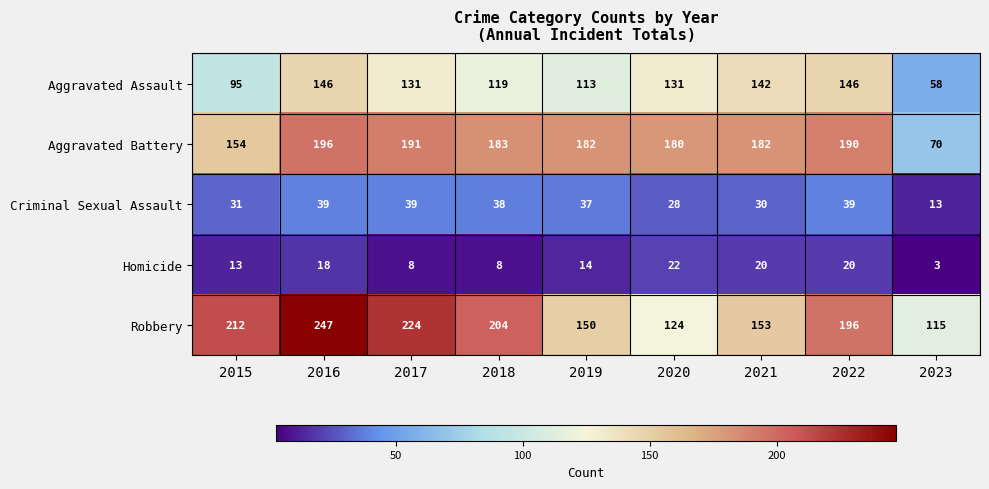

Which series changed the most between 2017 and 2023?

Aggravated Battery